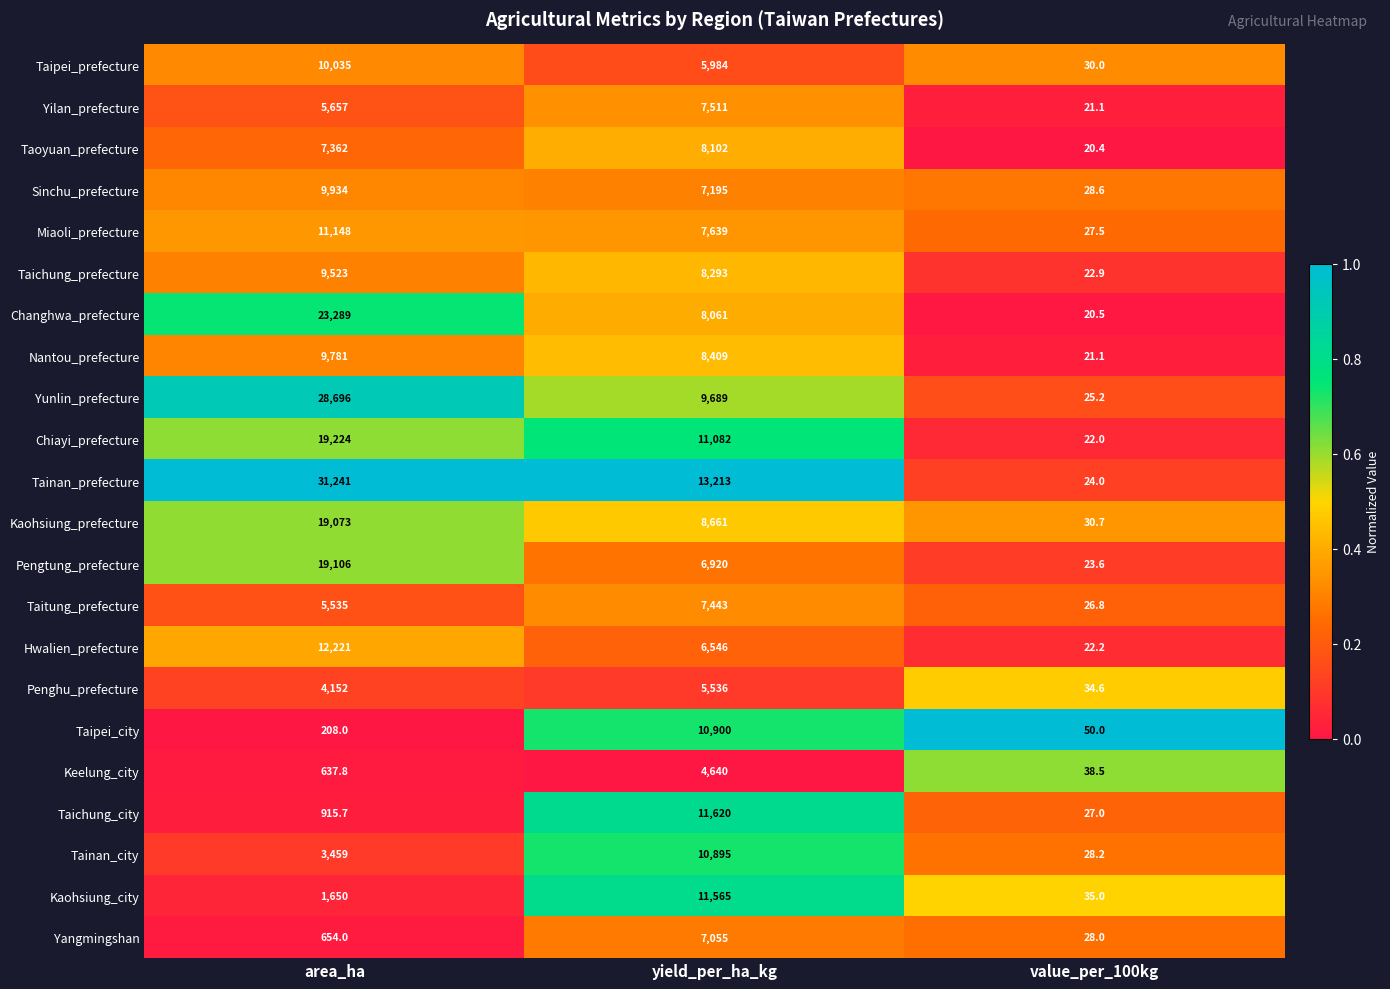

What is the sum of all Nantou_prefecture values?

18211.1